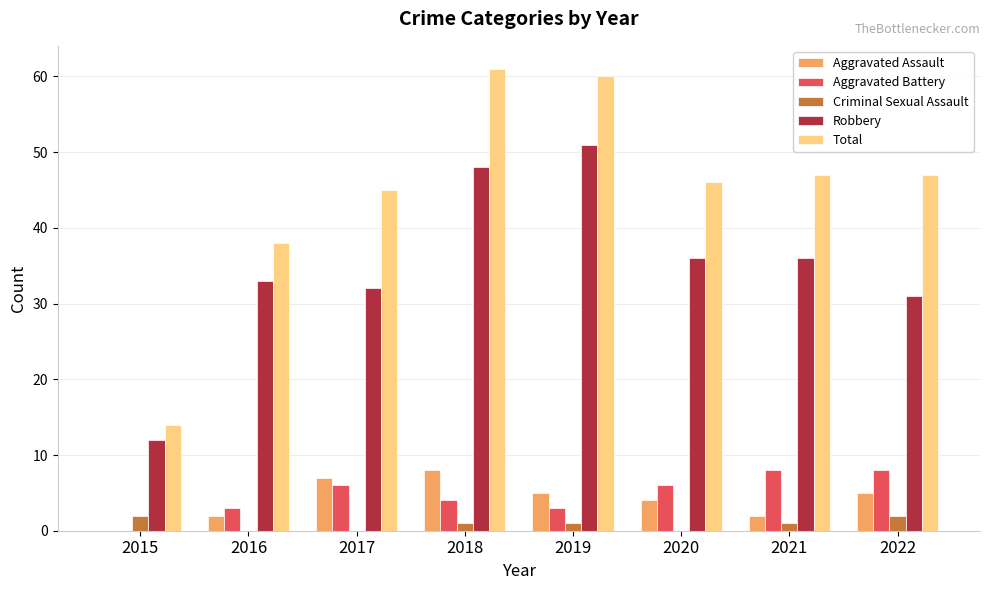

Are the bars grouped side by side (vs. stacked)?

Yes